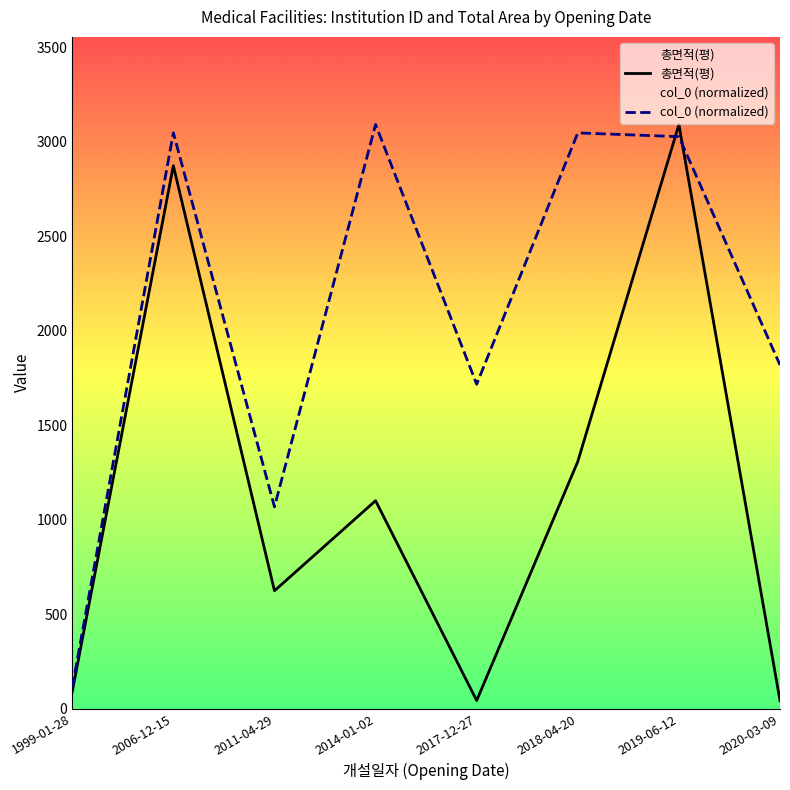

Between which two adjacent categories do col_0 (normalized) and 총면적(평) first intersect?

2018-04-20 and 2019-06-12